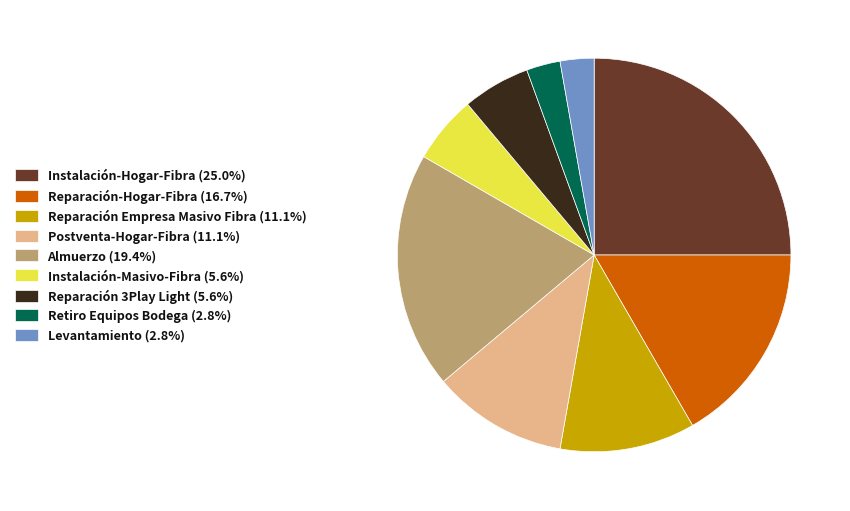

How many slices are in this pie chart?

9